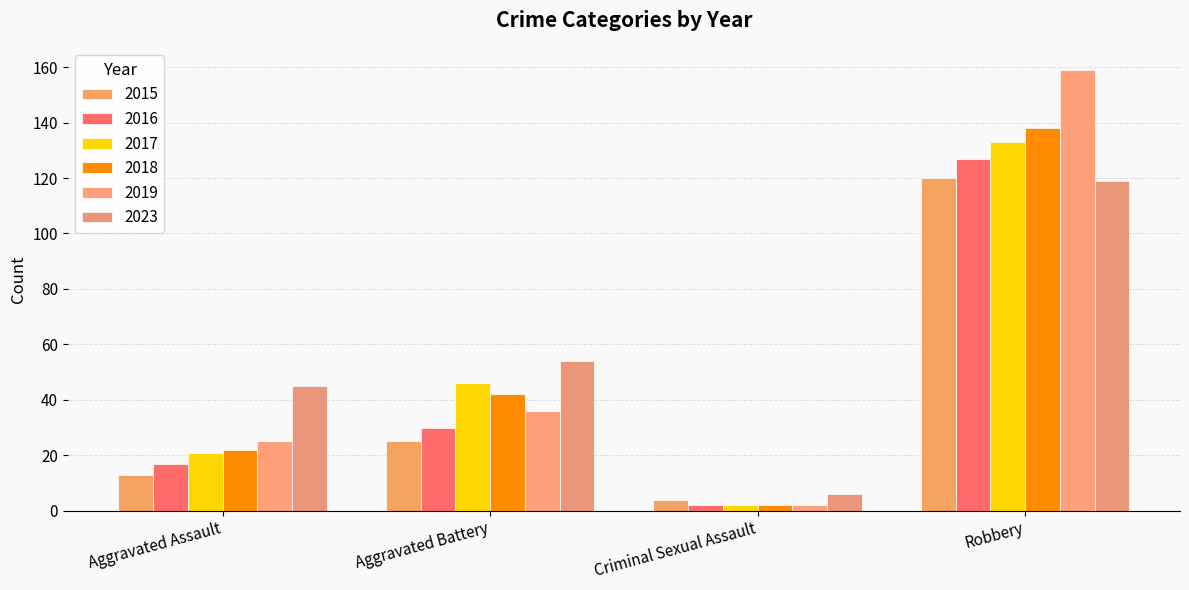

How many data points does each series have?

4